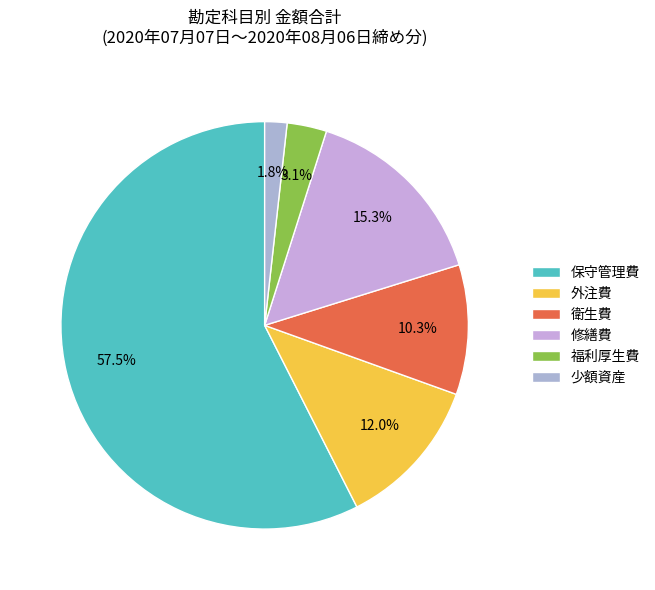

To the nearest percent, what portion does 修繕費 represent?

15%